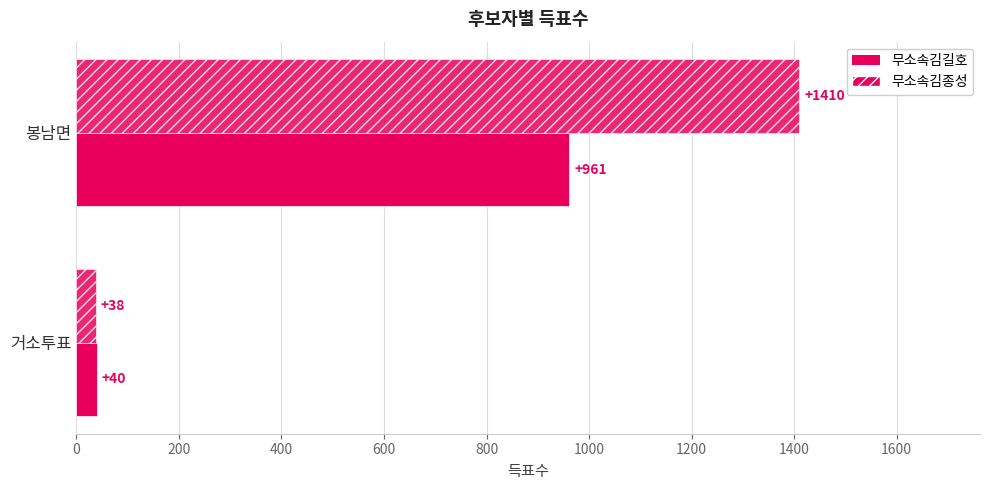

What is the sum of all 무소속김길호 values?

1001